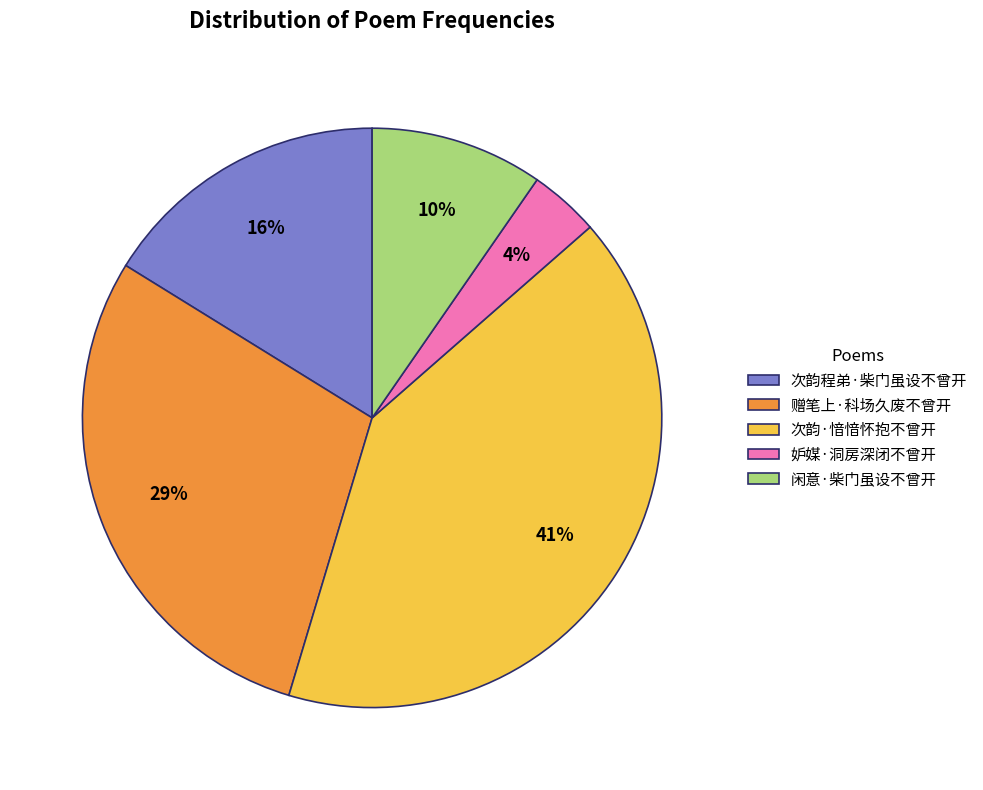

What is the largest slice in the pie chart?

次韵·愔愔怀抱不曾开